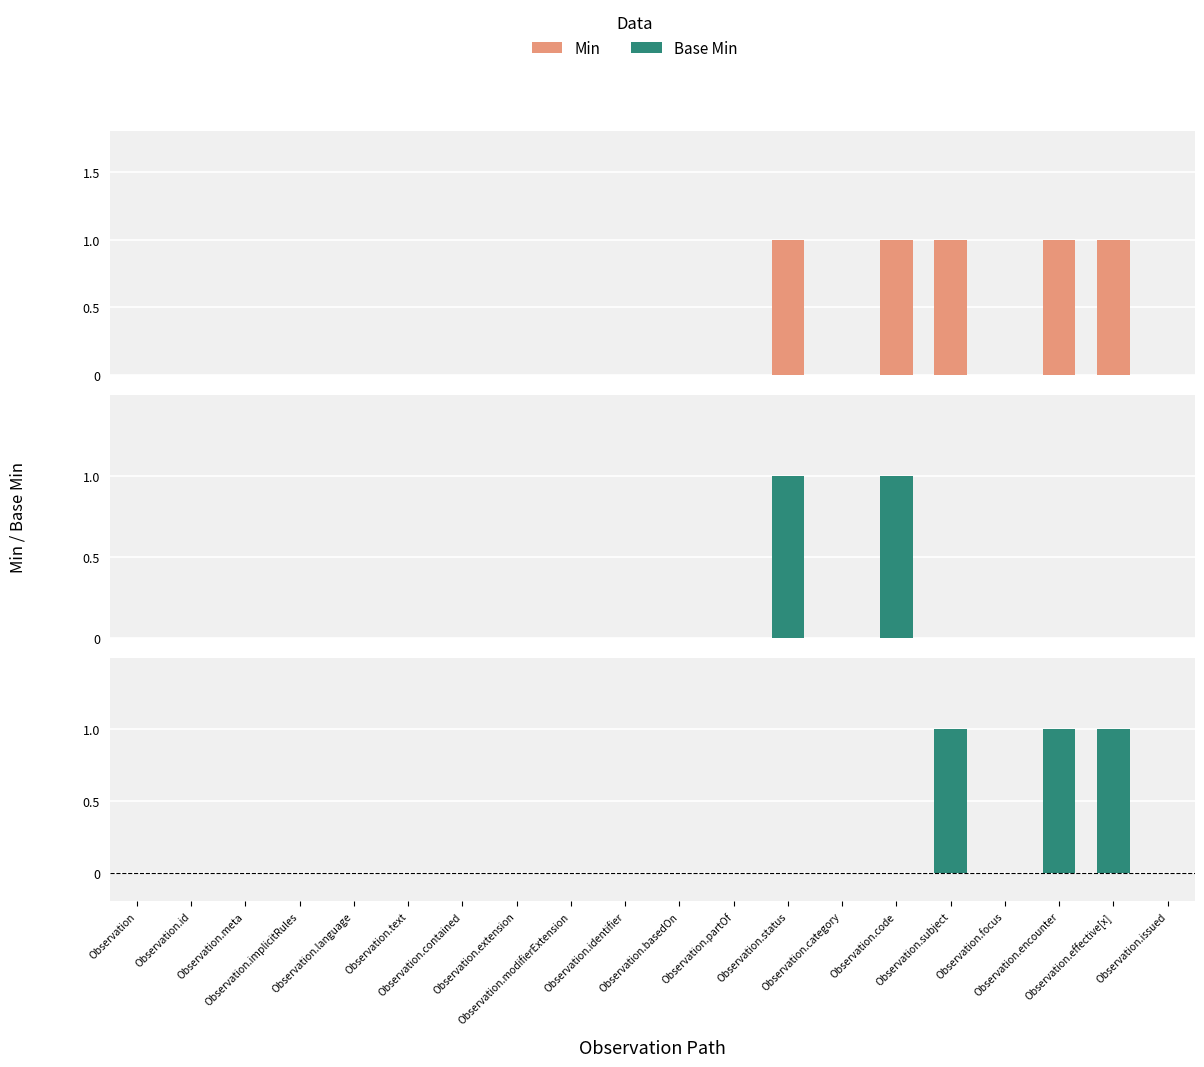

How many values in the Min - Base Min series exceed 0?

3